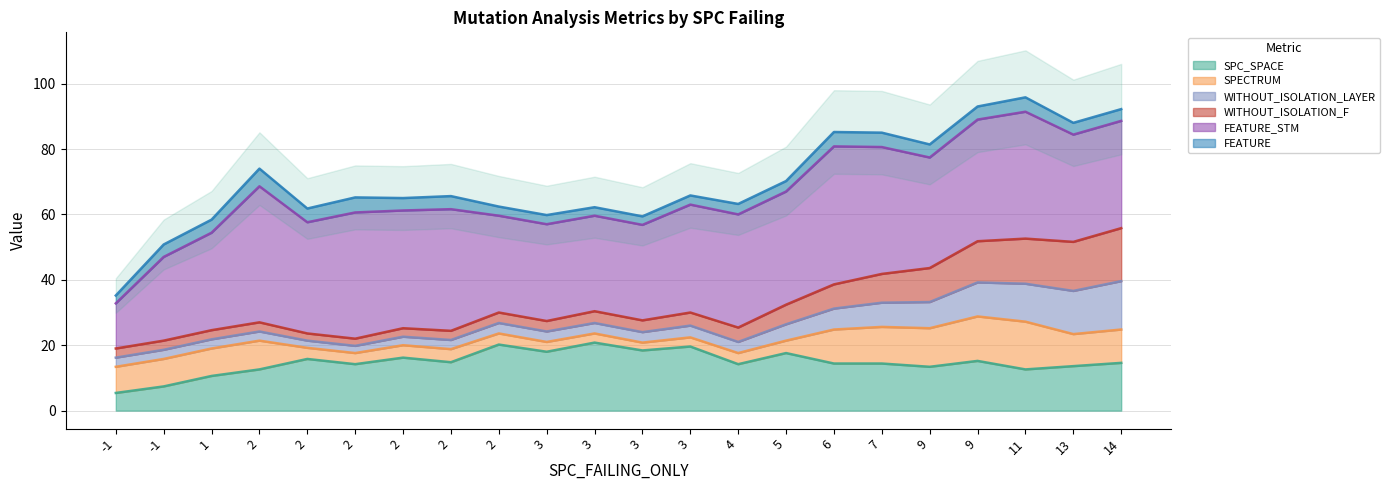

True or false: WITHOUT_ISOLATION_LAYER has a value of 2 at 5.

False